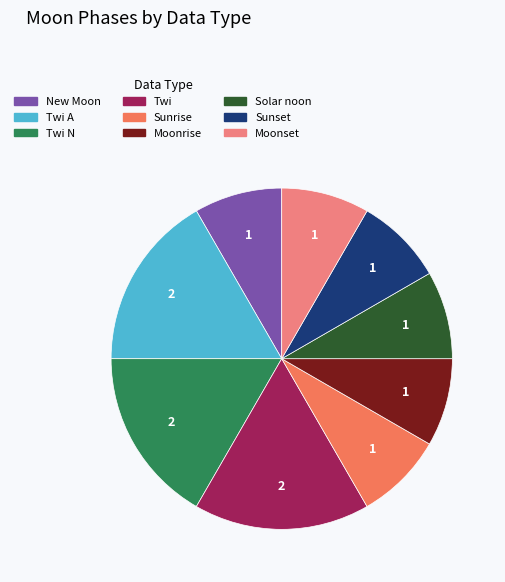

Rank the categories by value from highest to lowest.

Twi A, Twi N, Twi, New Moon, Sunrise, Moonrise, Solar noon, Sunset, Moonset